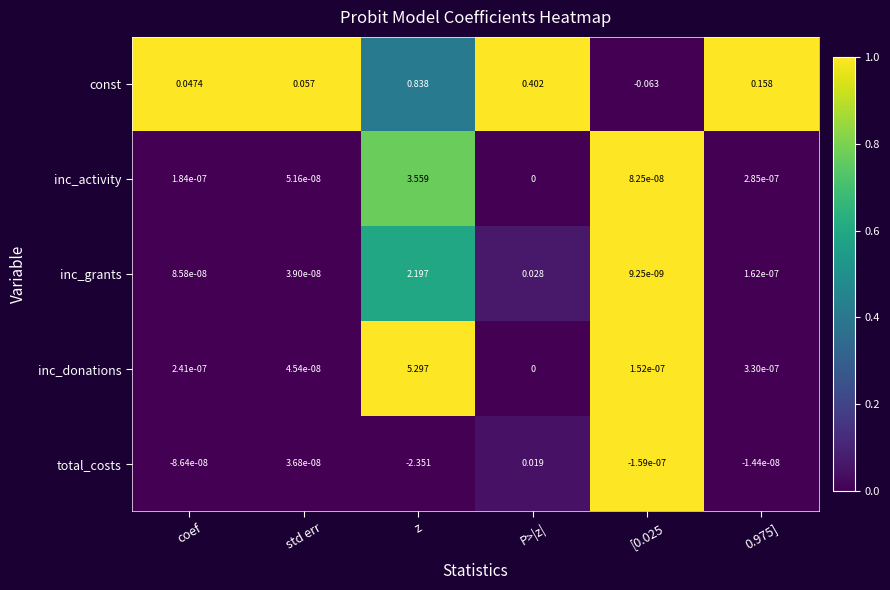

List the series in order of their peak value, highest first.

inc_donations, inc_activity, inc_grants, const, total_costs